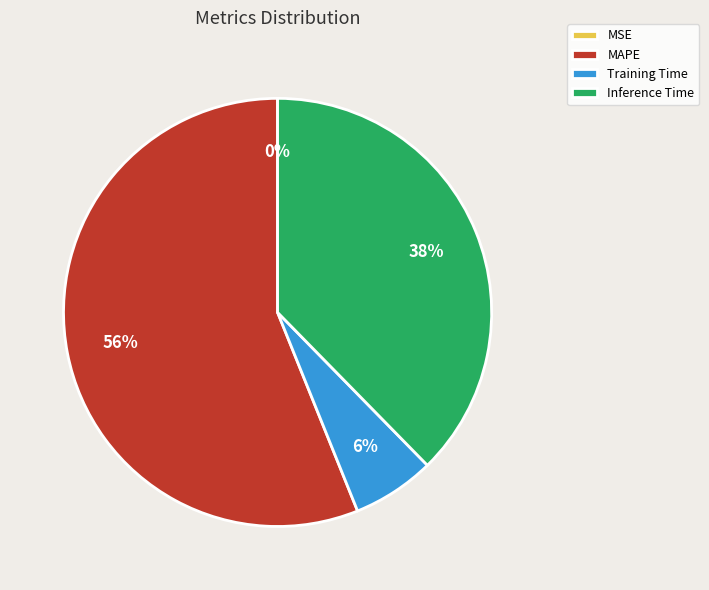

To the nearest percent, what is the difference between the MAPE and Inference Time slice percentages?

18%